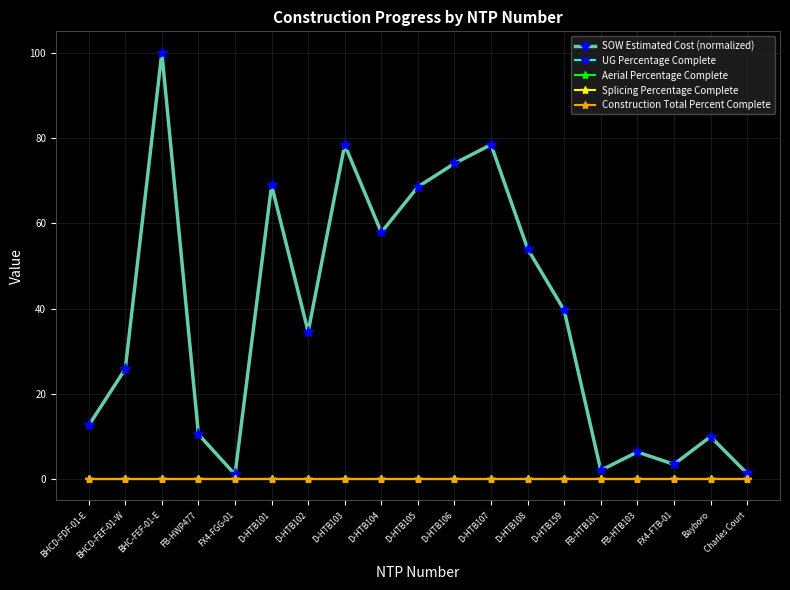

What is the label of the 4th point from the right?

FB-HTB103